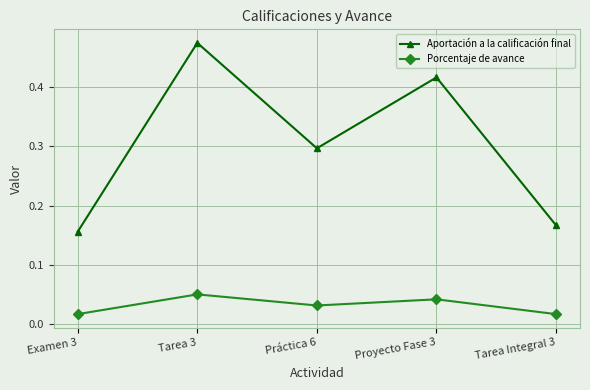

How many Aportación a la calificación final values are between 0 and 1?

5